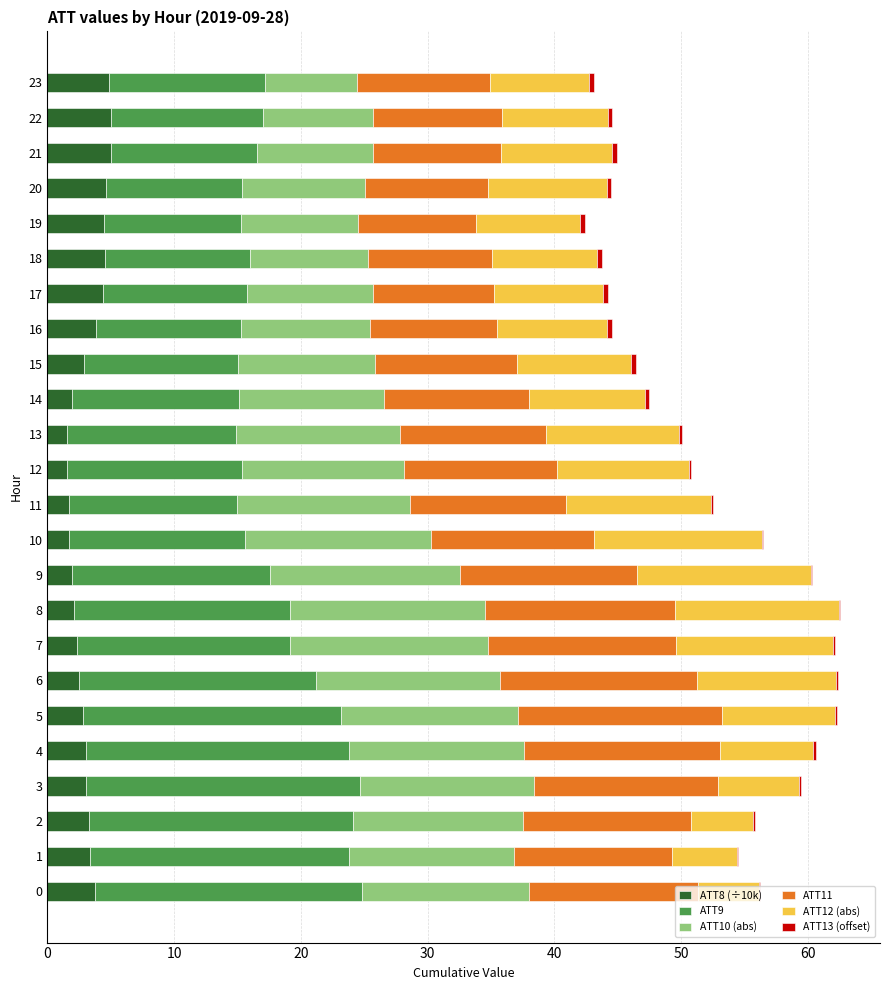

The ATT8 (÷10k) series shows 1.7 at 10. True or false?

True